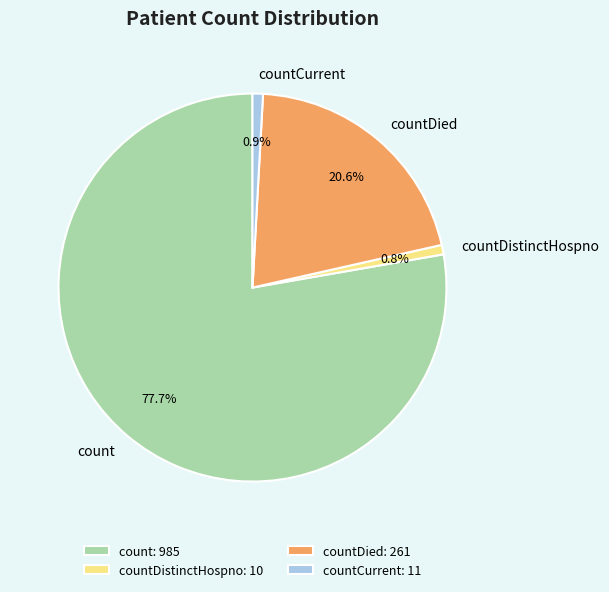

Is the sum of countDistinctHospno and count greater than half?

Yes